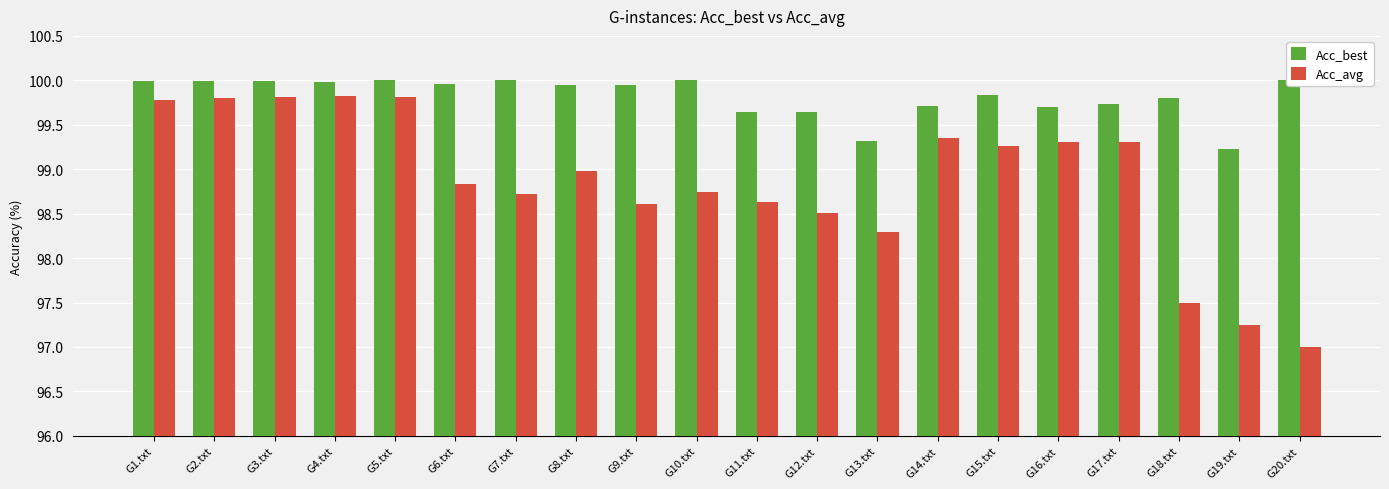

How many series are shown in this chart?

2